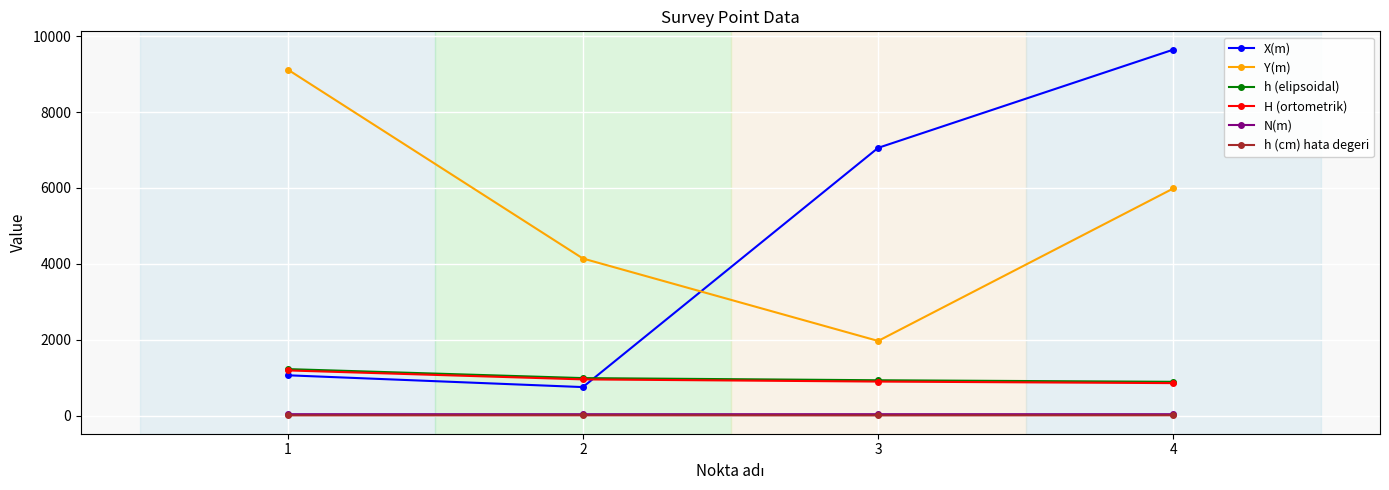

True or false: h (elipsoidal) and N(m) intersect in this chart.

False